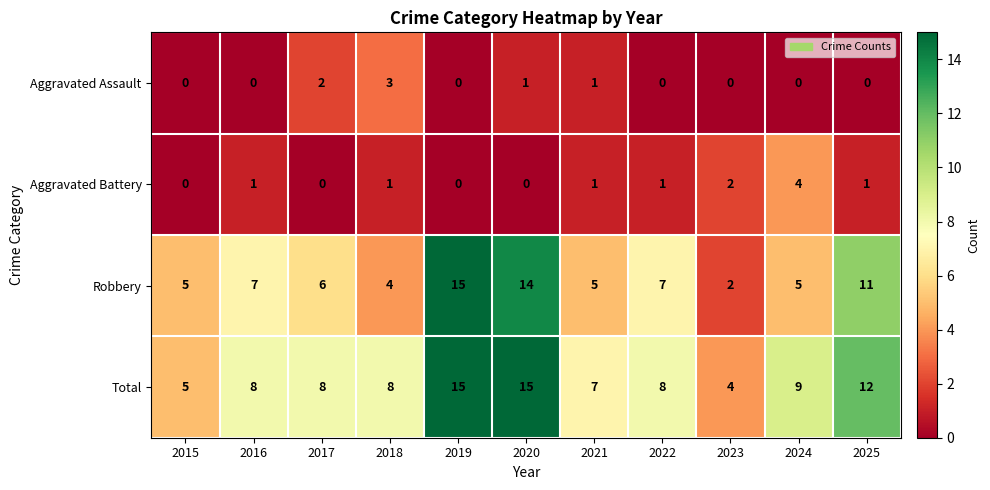

At how many categories does at least one series exceed 2?

11